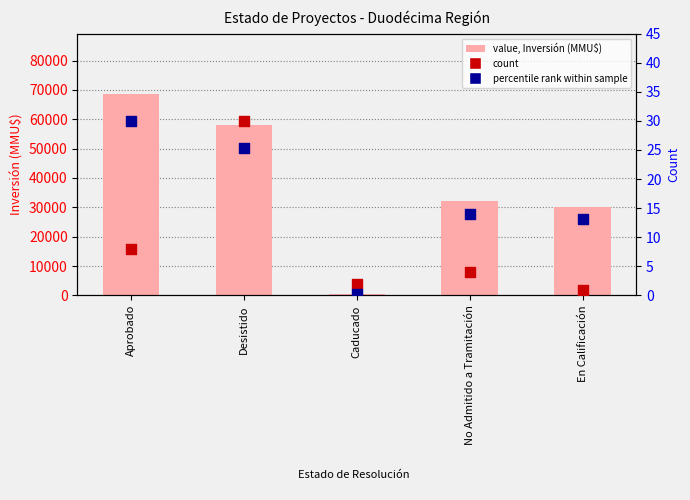

What is the total value across all series at Desistido?

57958.3